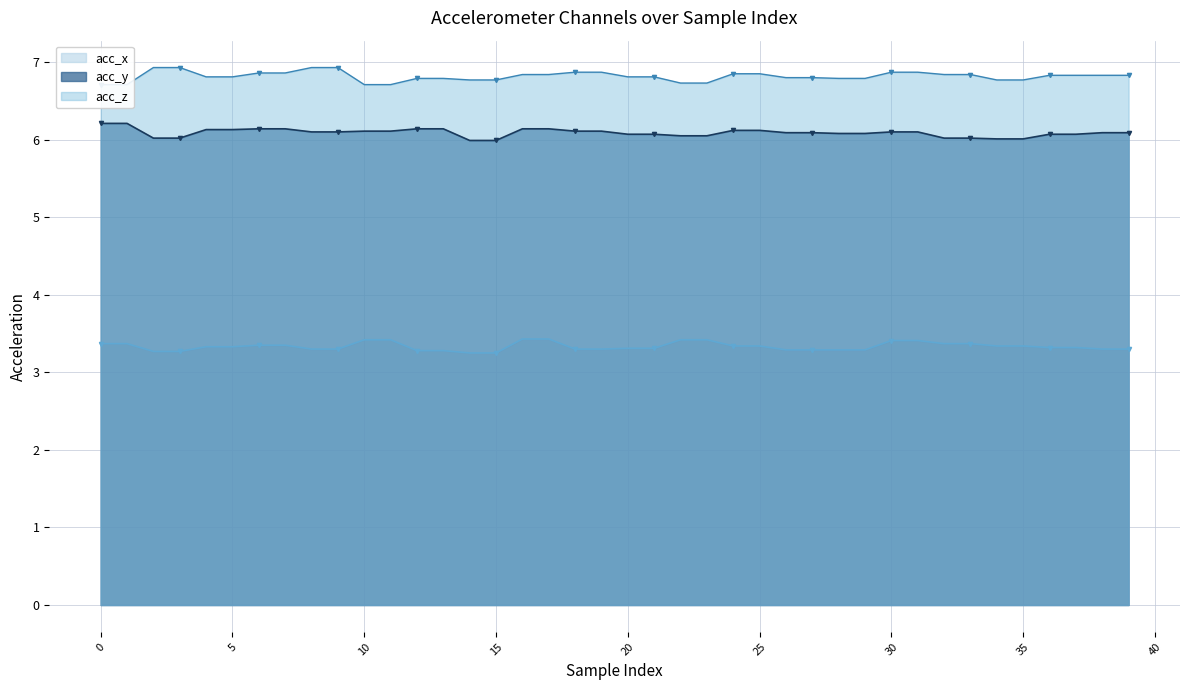

True or false: acc_x has a value of 3.4 at 16.

True